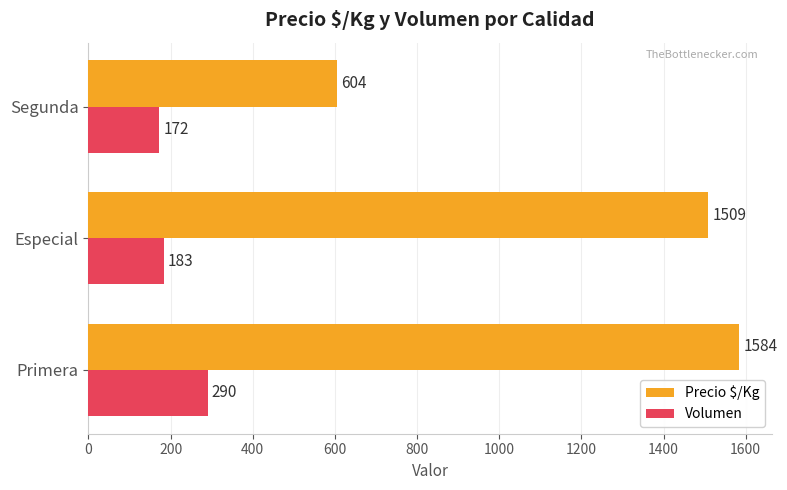

The value of Volumen at Segunda is 104. True or false?

False